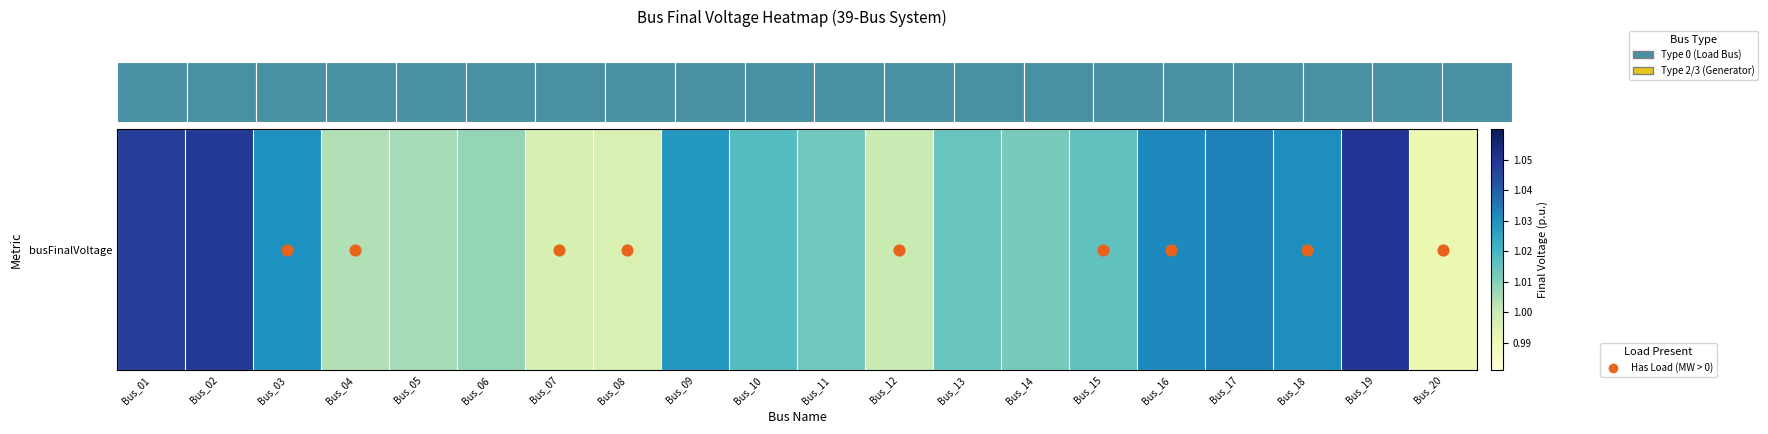

What is the sum of the values at Bus_14 and Bus_03?

2.0